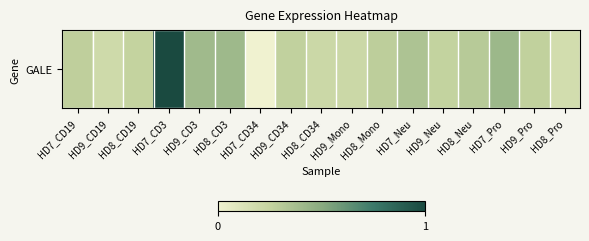

The value at HD9_CD19 is 0.2. True or false?

True